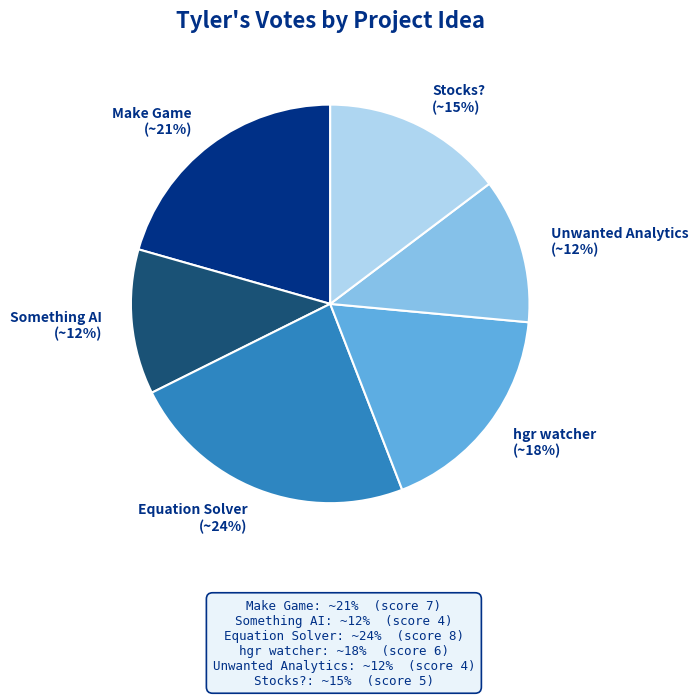

The Stocks? slice represents 15% of the pie. True or false?

True